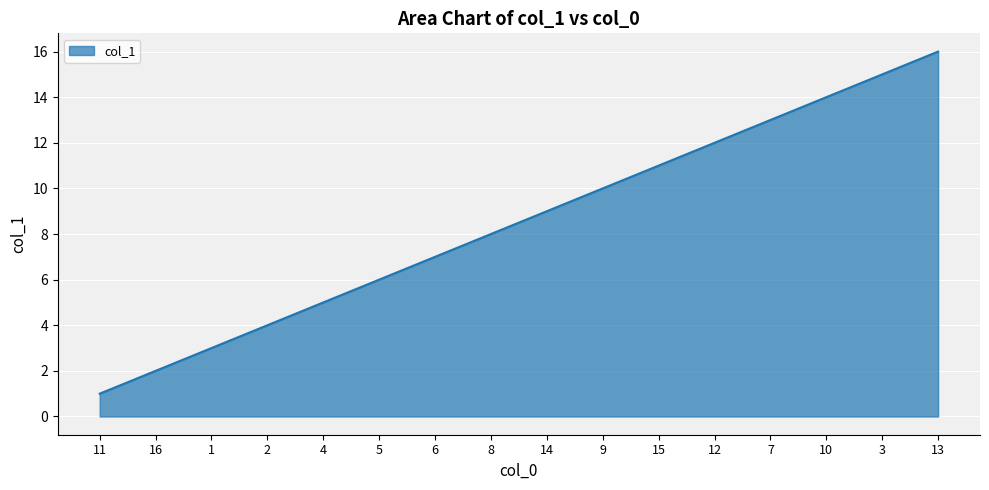

Which category has the lowest value across all series?

11